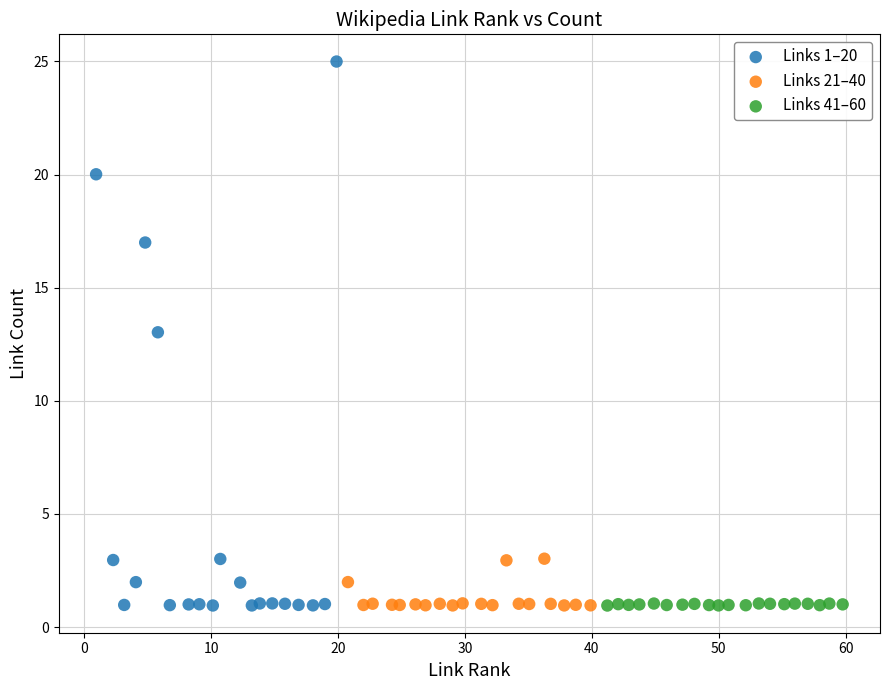

Which series has the widest spread of Y values?

Links 1–20